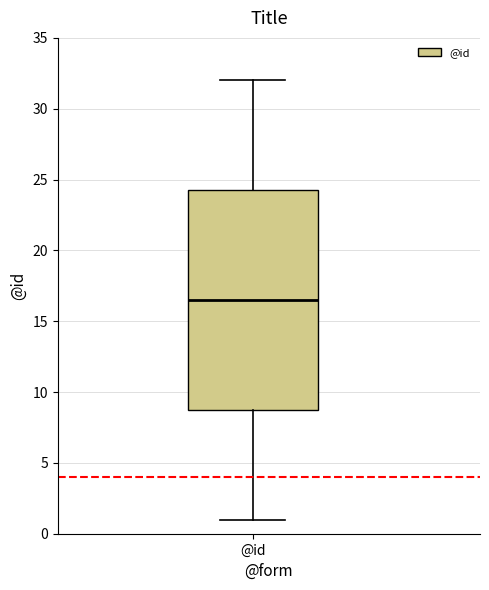

Read this box plot against the y-axis: the position of the median line, the range covered by the box, and the ends of both whiskers. The values are not printed on the chart, so give them approximately, as read against the axis.

median 16.5, box 9.0 to 24.5, whiskers 1.0 to 32.0